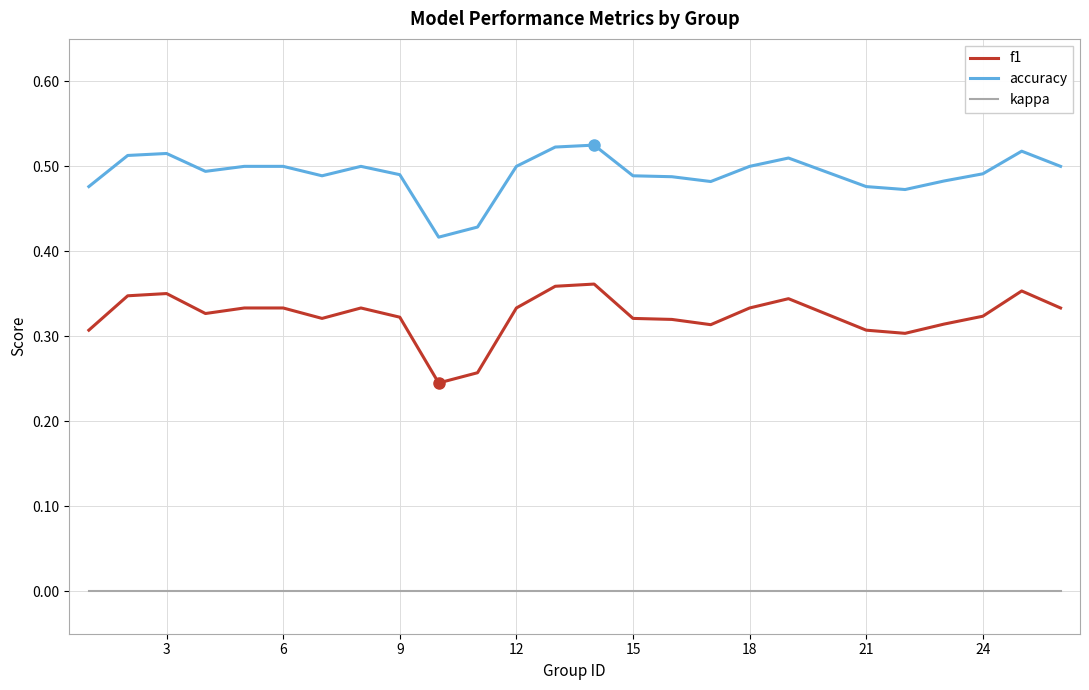

What are all the series names shown in the legend?

f1, accuracy, kappa